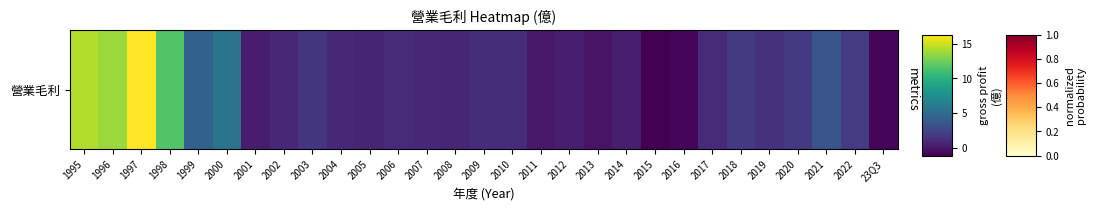

How many data points are above 1?

15